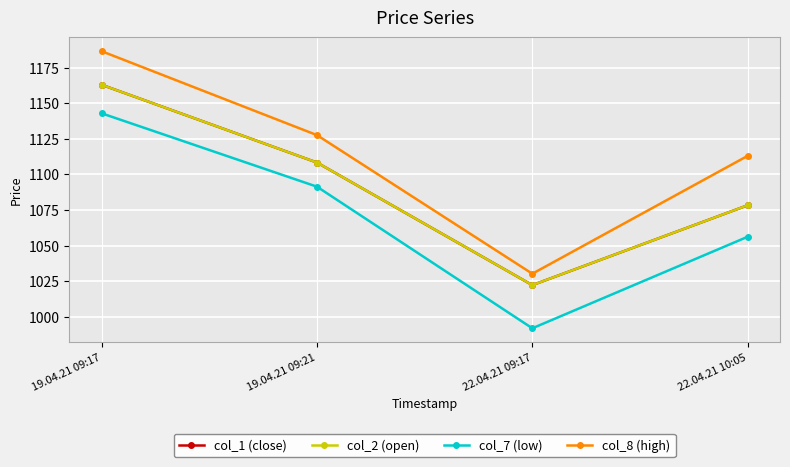

Does the chart have visible grid lines?

Yes